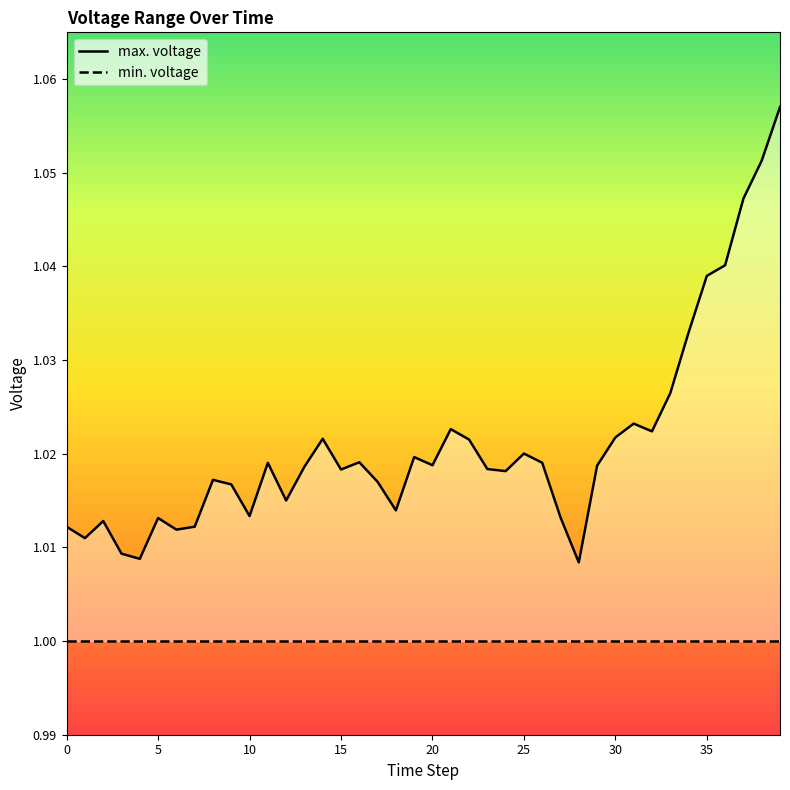

What are all the series names shown in the legend?

max. voltage, min. voltage